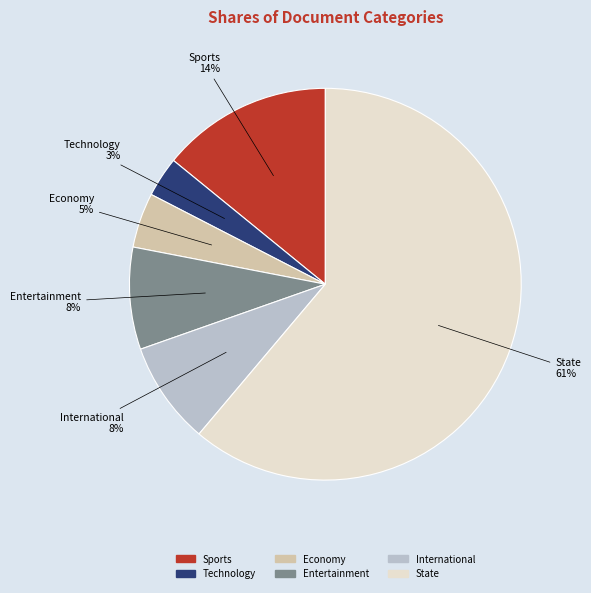

To the nearest percent, what is the average slice percentage?

17%